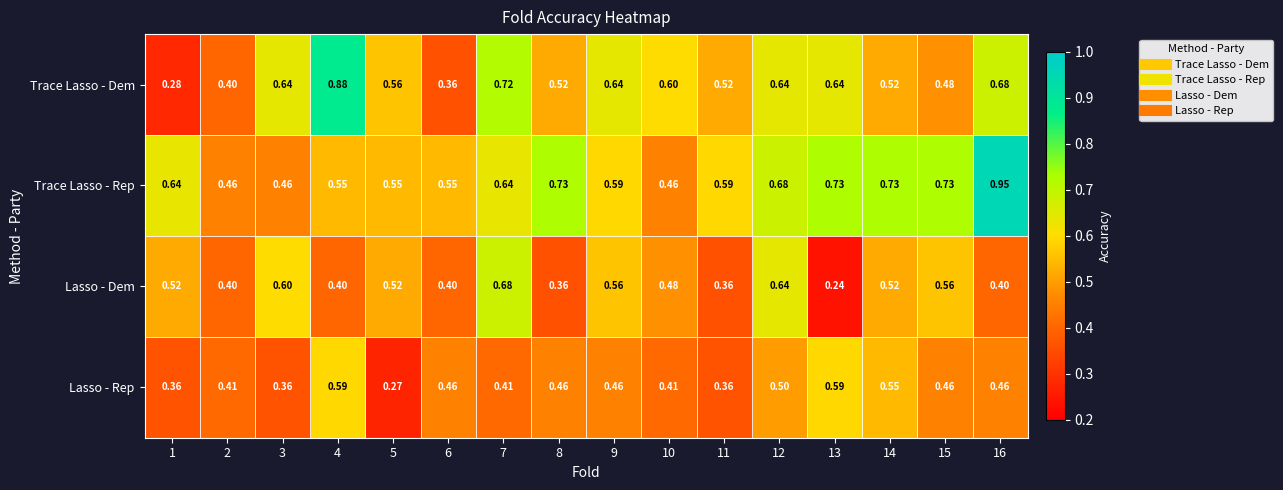

What is the total value across all series at 7?

2.5